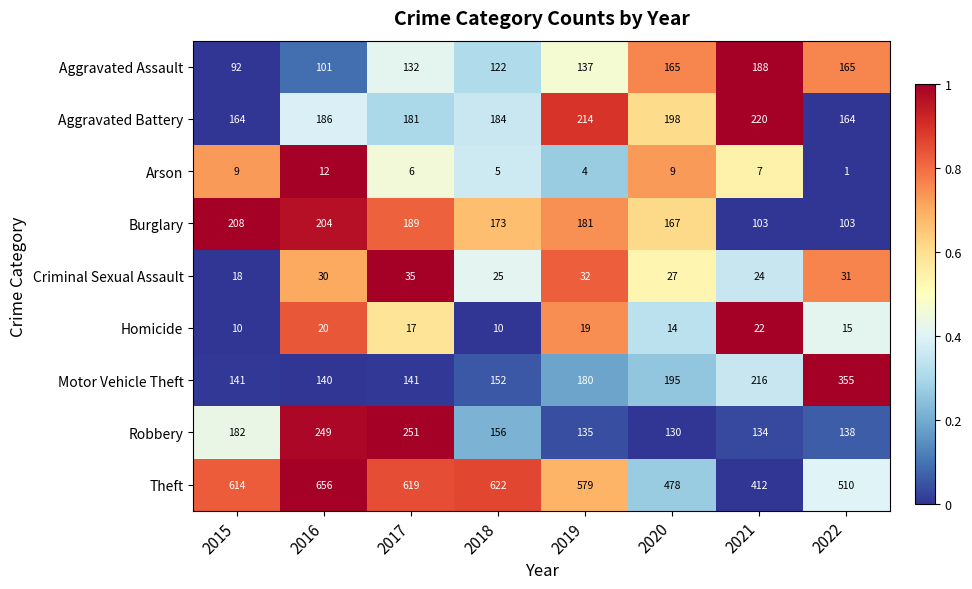

What is the difference between the second highest and minimum values in the Aggravated Assault series?

73